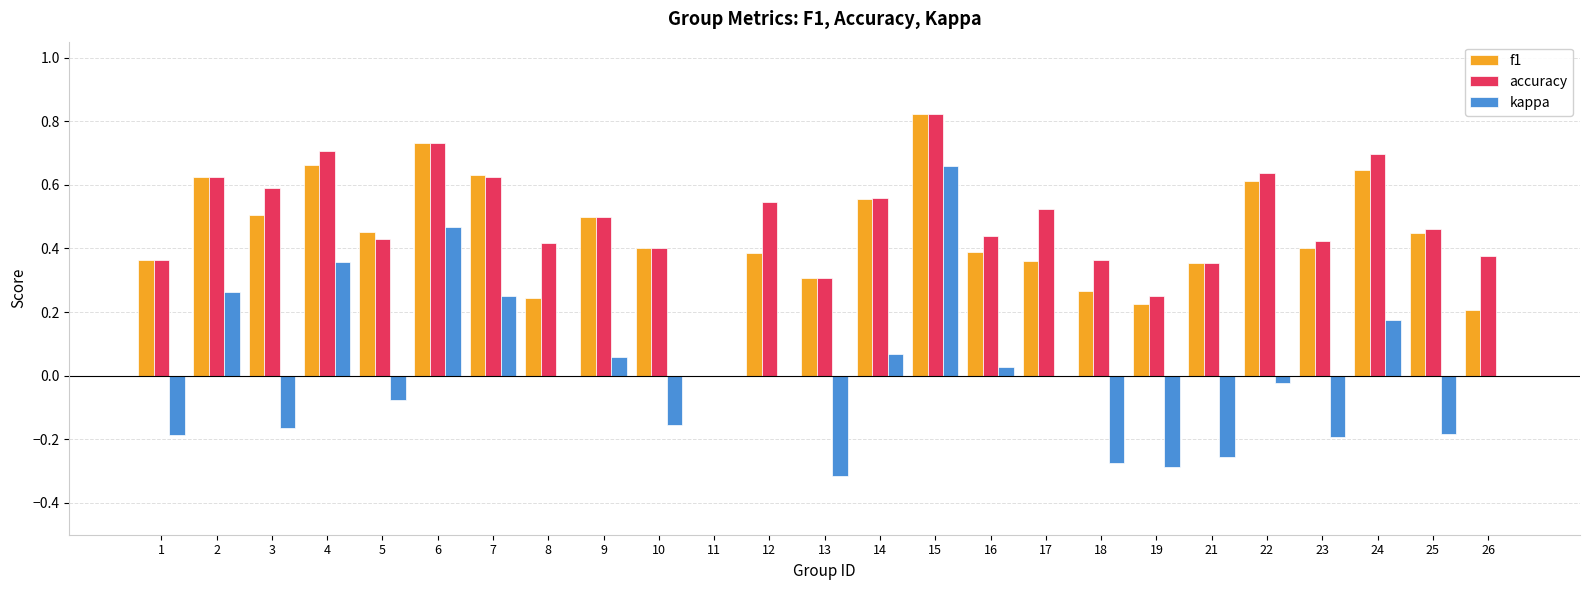

Between 11 and 23, which series saw the biggest shift?

accuracy